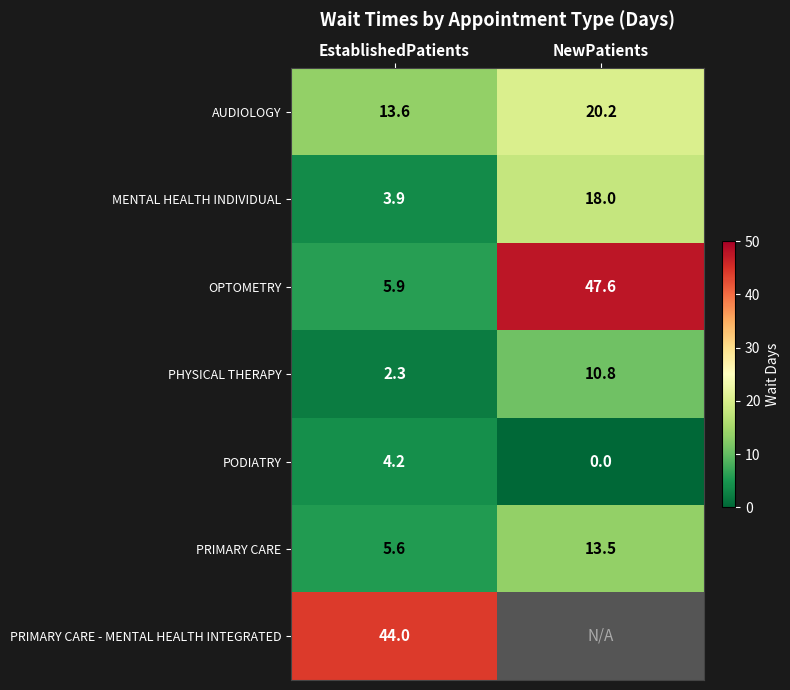

Is the value of AUDIOLOGY at NewPatients greater than the value of PHYSICAL THERAPY at EstablishedPatients?

Yes